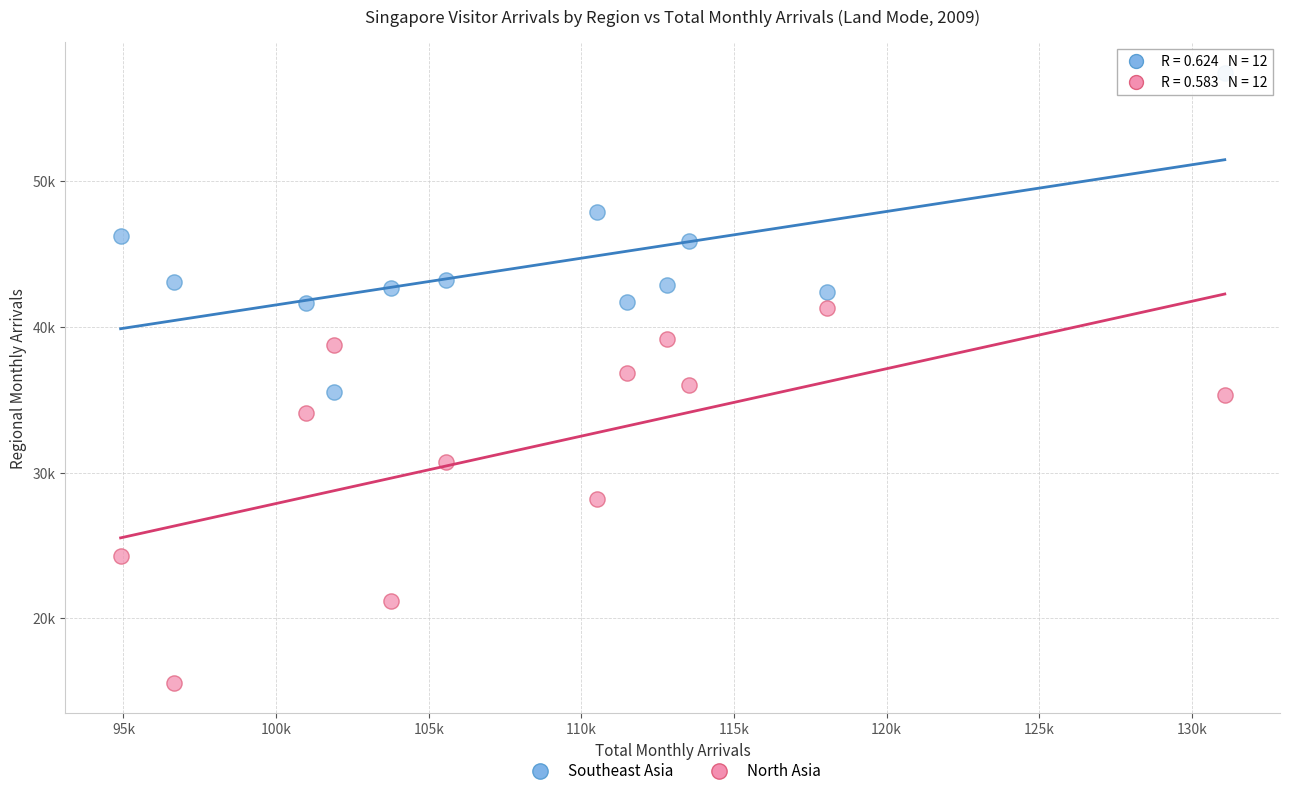

Which series reaches the minimum Y coordinate?

North Asia